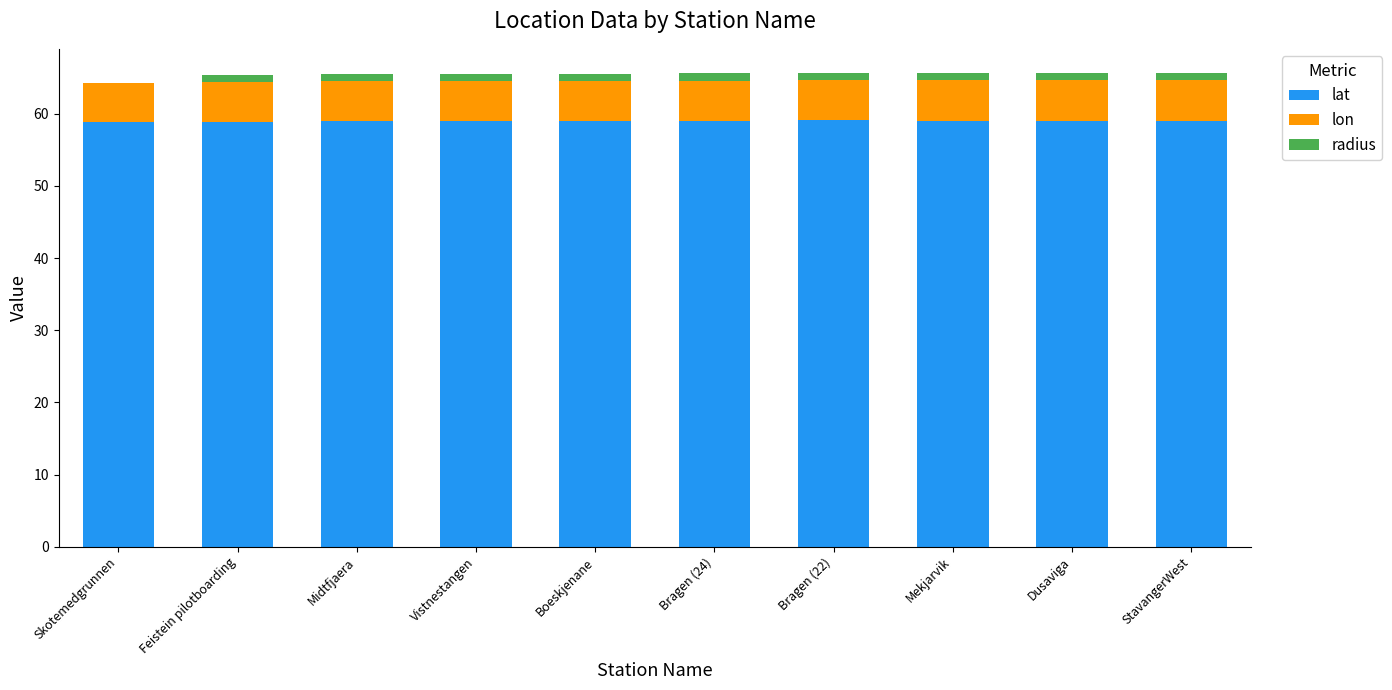

True or false: lat has a value of 59.0 at Dusaviga.

True